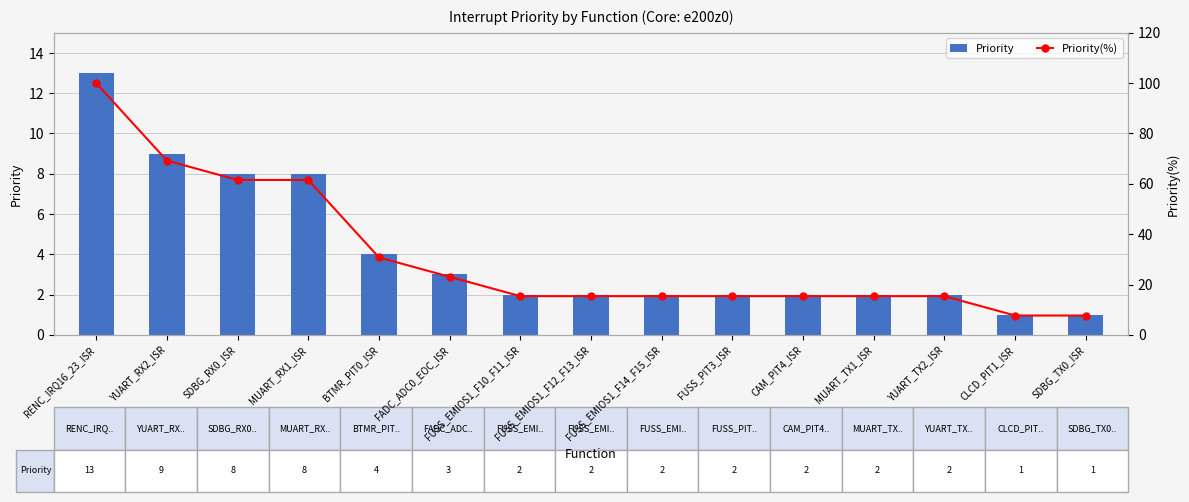

What is the difference between the maximum and minimum values in the Priority series?

12.0